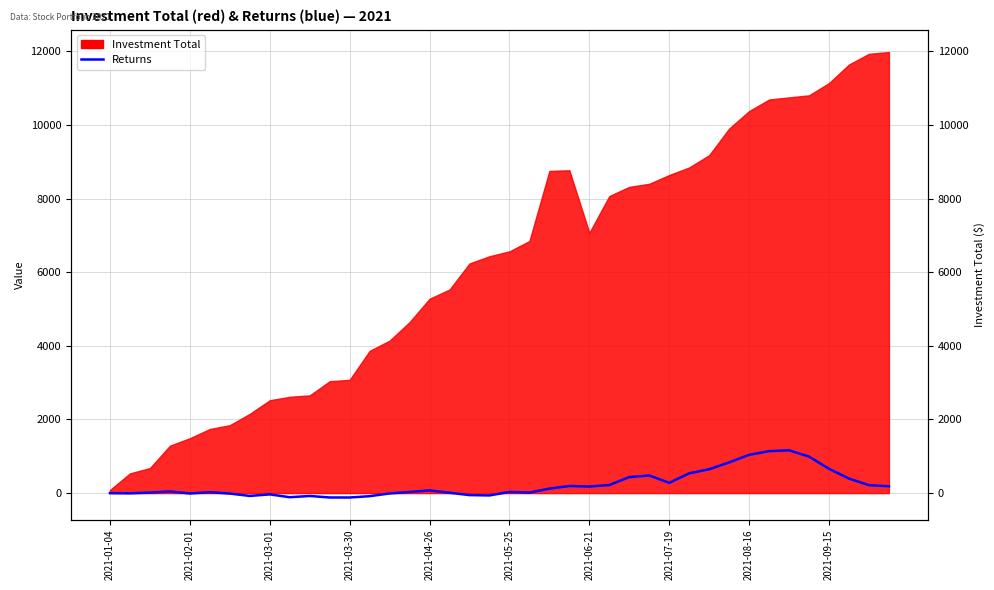

Reading right to left, extract all data points from this chart.

186.2	215.6	394.3	660.6	992.1	1162.4	1140.2	1040.2	834.2	648.3	538.1	278.6	479.8	435.2	219.3	179.0	193.8	121.3	15.2	31.3	-63.1	-54.0	10.2	73.7	30.1	-9.4	-83.5	-119.4	-118.5	-77.8	-111.5	-34.8	-76.7	-12.4	25.3	-9.9	44.9	14.1	-5.0	0.4